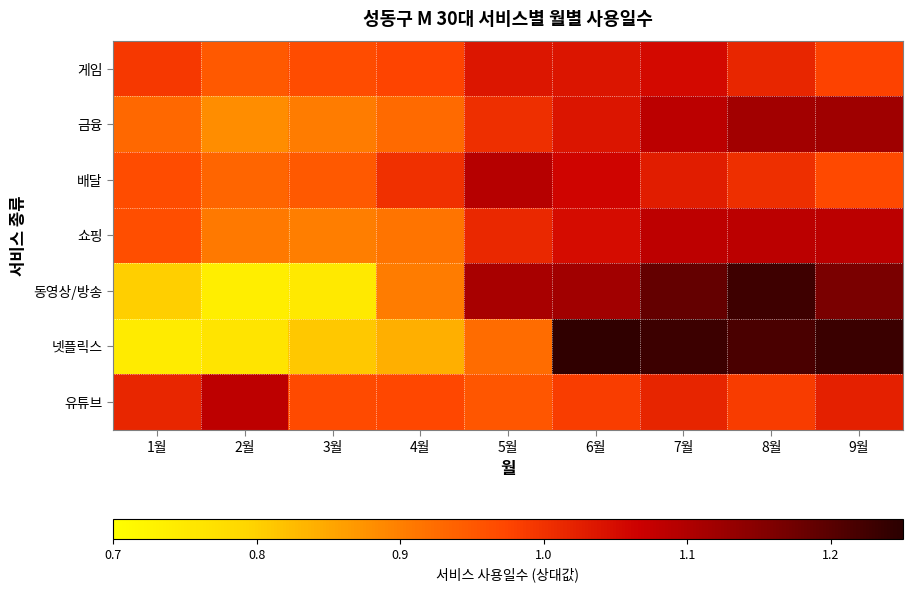

Count the number of categories in the chart.

9